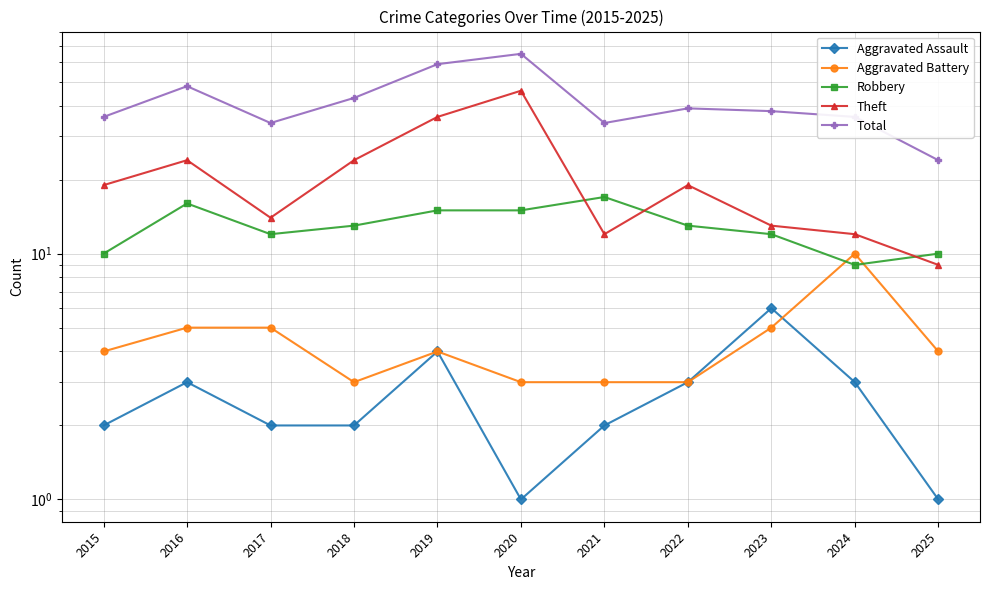

How many values in the Total series exceed 38?

5